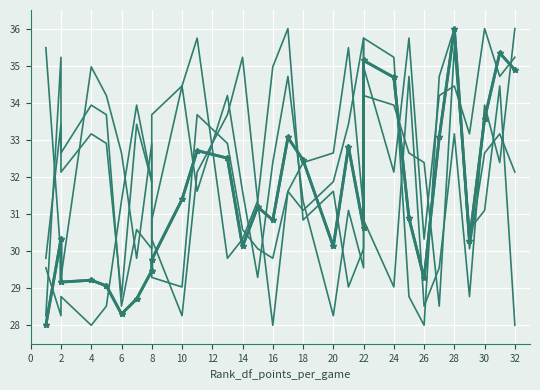

At which category does Rank_df_penalty_yards_per_game reach its first local peak?

4